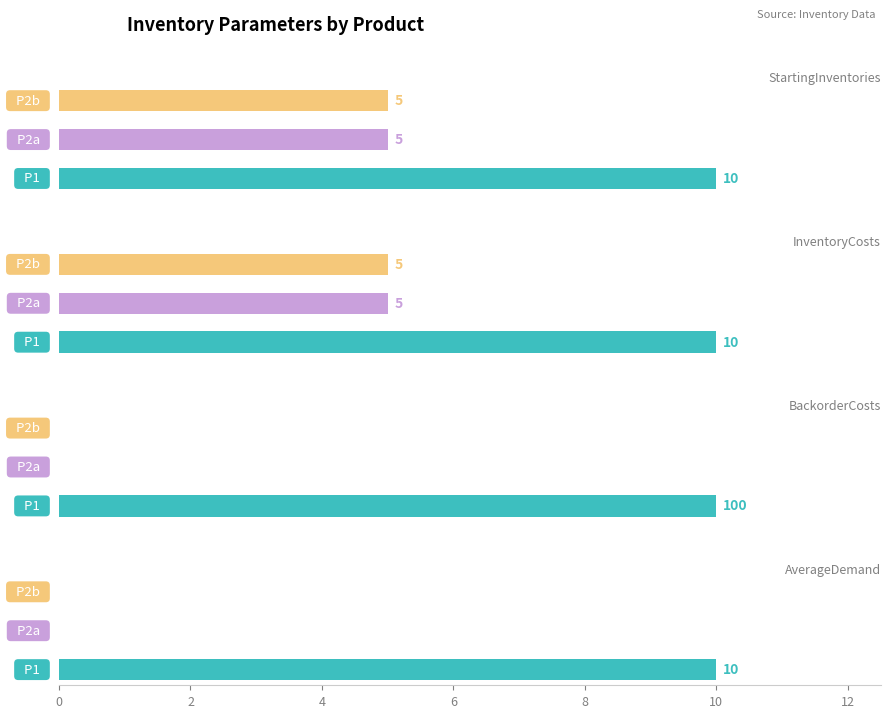

List the labels in order of InventoryCosts value, largest first.

P1, P2a, P2b